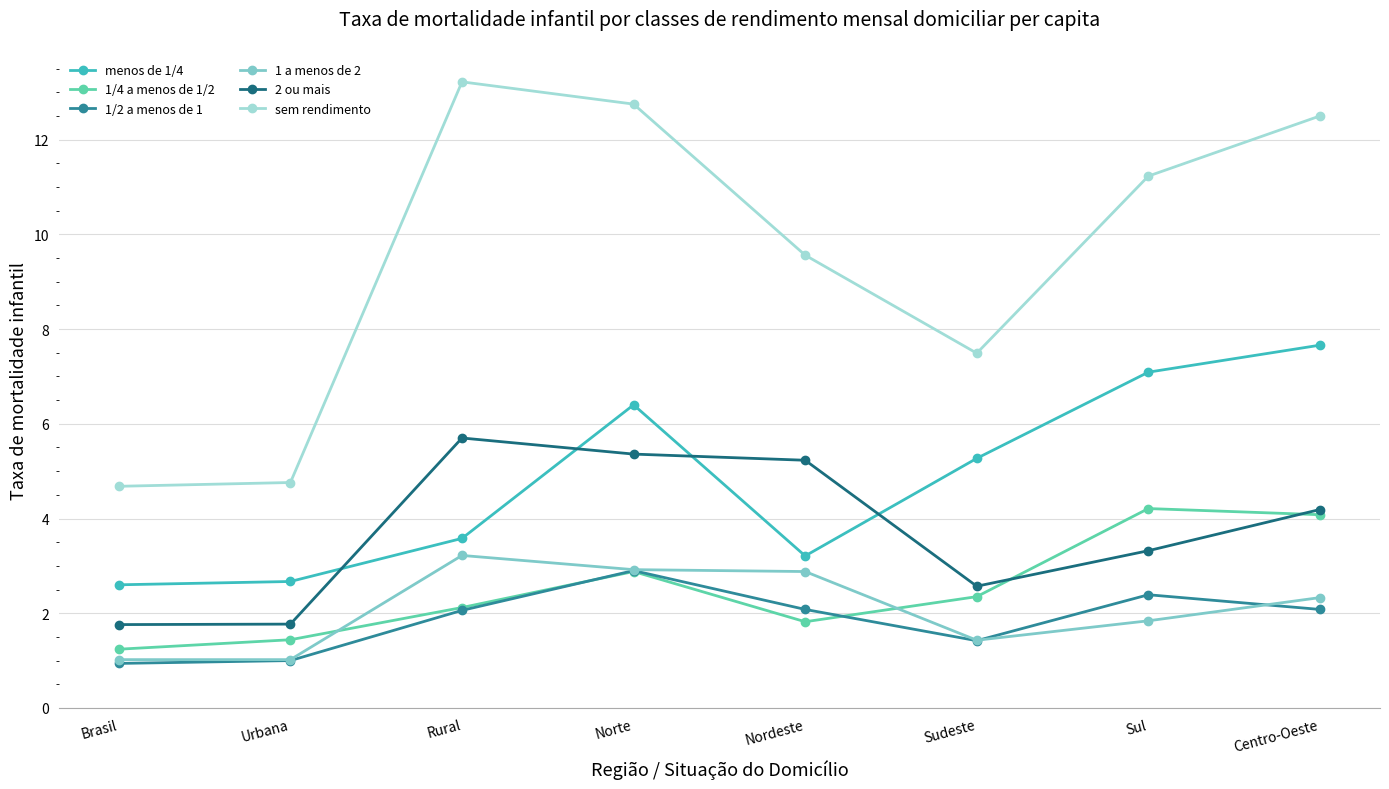

True or false: sem rendimento and 2 ou mais intersect in this chart.

False